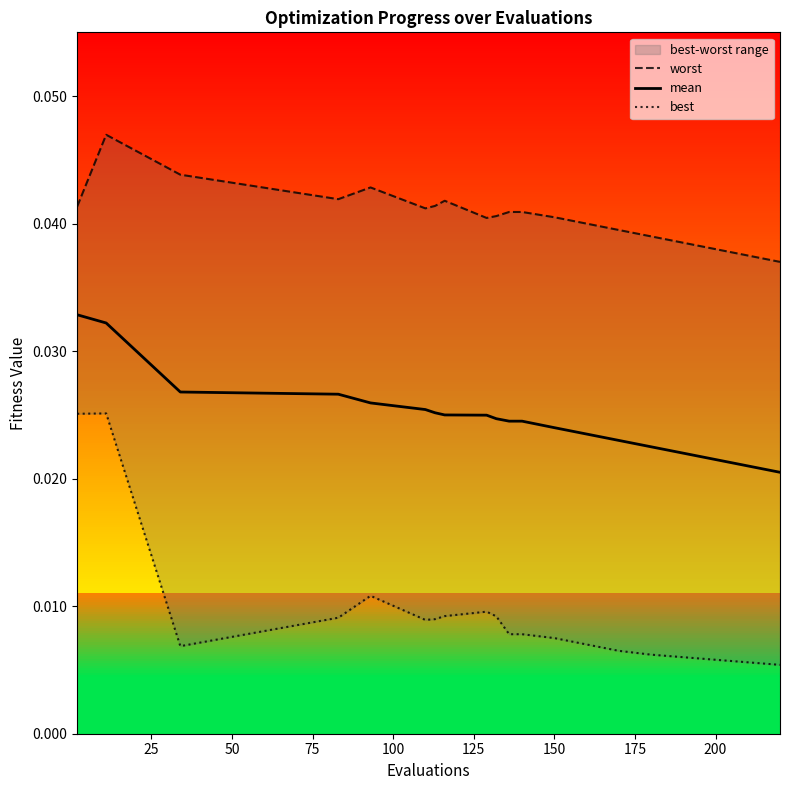

Is it true that worst equals 0.0 at 150?

False